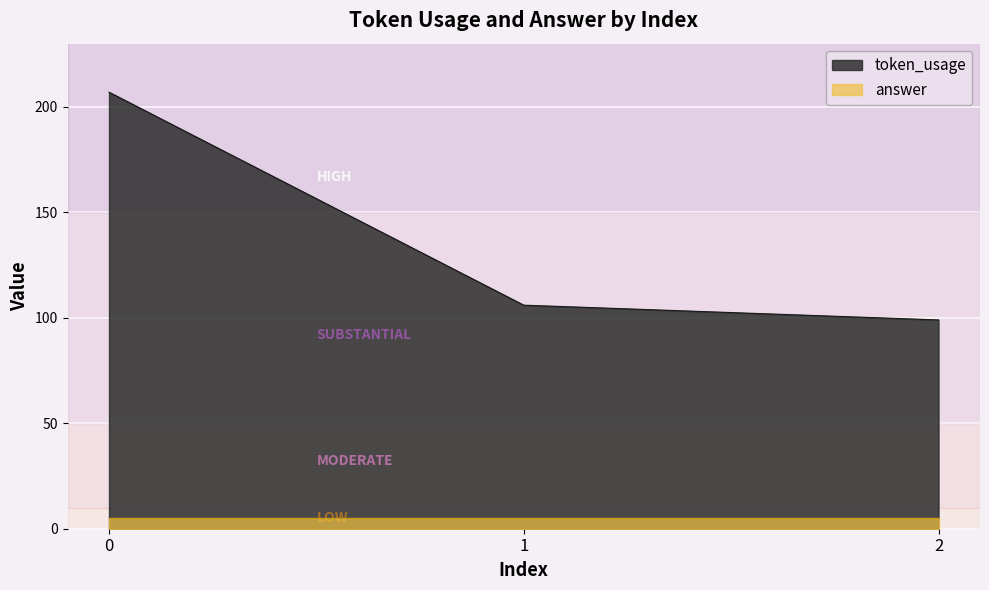

What is the difference between the maximum and second lowest values?

101